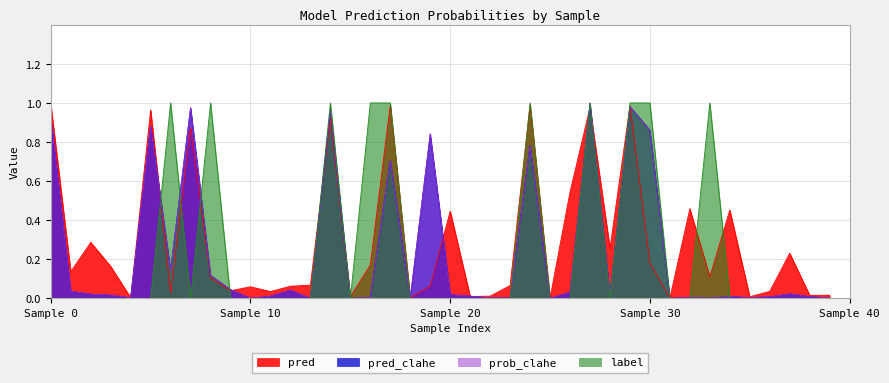

The value of pred at Sample 0 is 1.0. True or false?

True